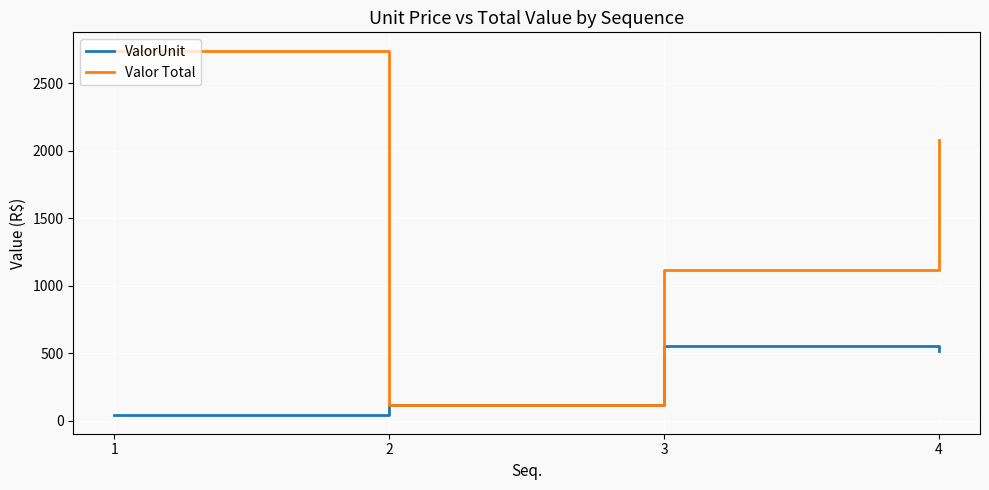

Reading left to right, extract all data points from this chart.

ValorUnit: 1=39.0	2=114.4	3=556.4	4=520.0
Valor Total: 1=2741.3	2=114.4	3=1112.8	4=2080.0